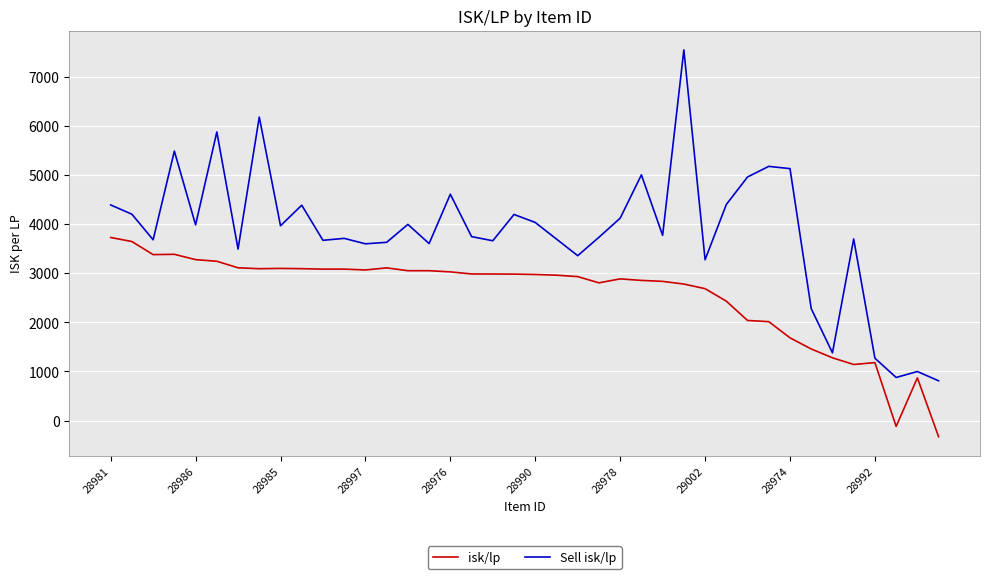

True or false: isk/lp and Sell isk/lp intersect in this chart.

False